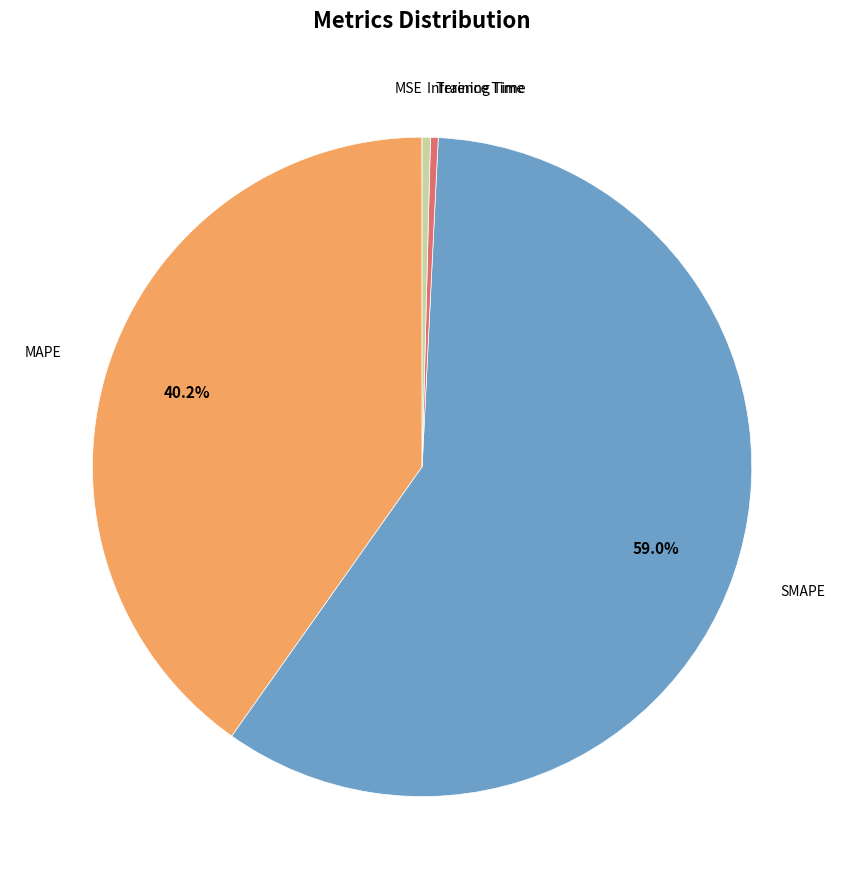

Between SMAPE and Training Time, which is larger?

SMAPE